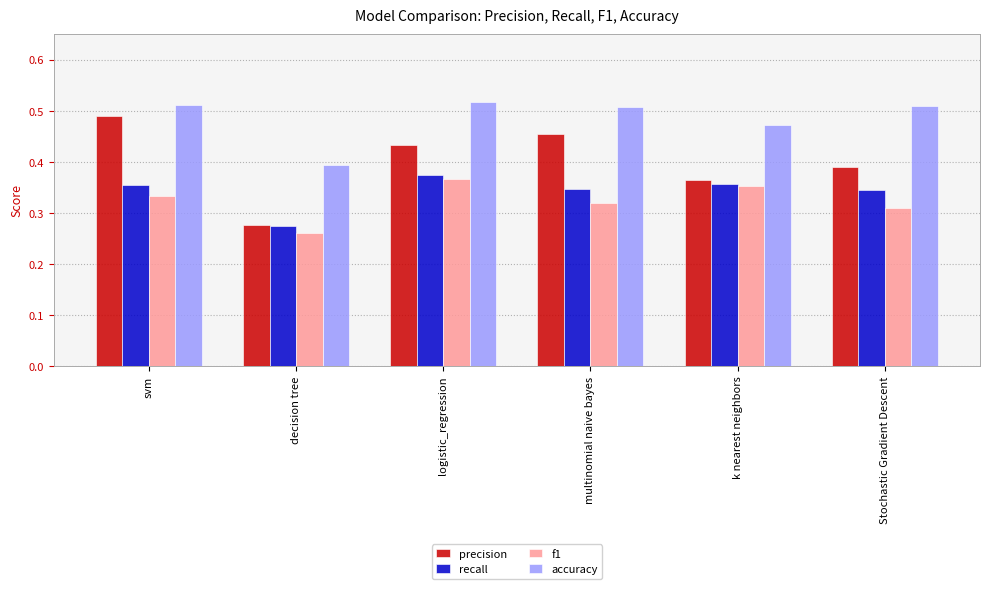

Which series has the largest total across all categories?

accuracy